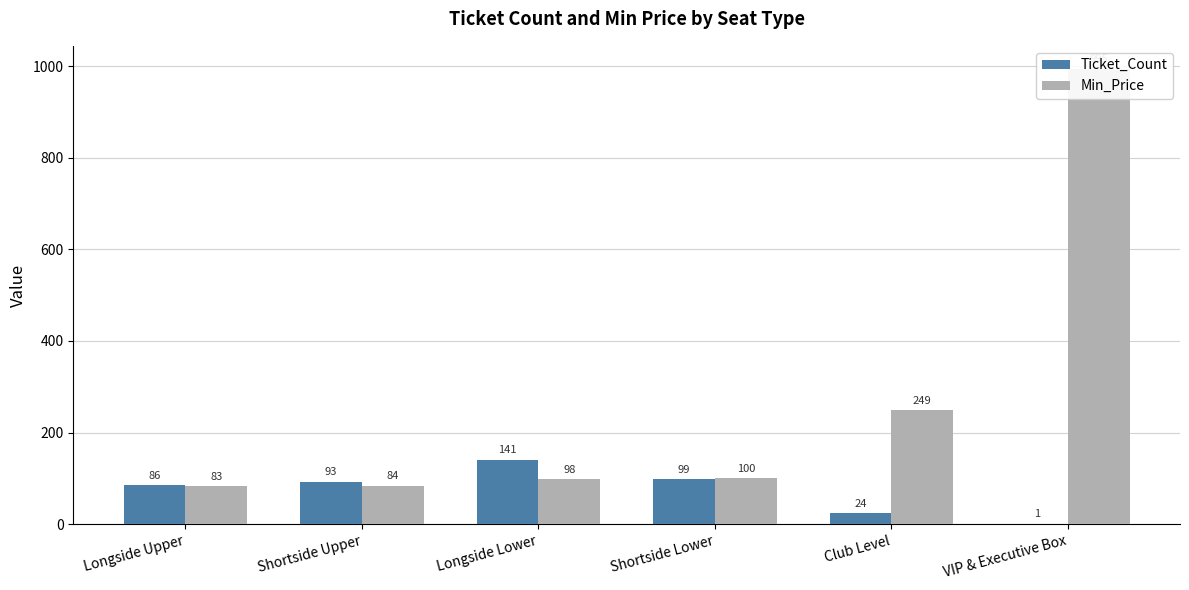

Rank the series at Club Level from highest to lowest value.

Min_Price, Ticket_Count